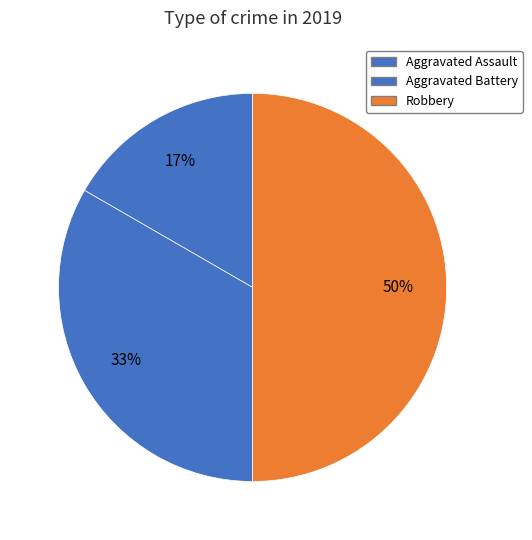

True or false: Aggravated Battery accounts for 33% of the total.

True